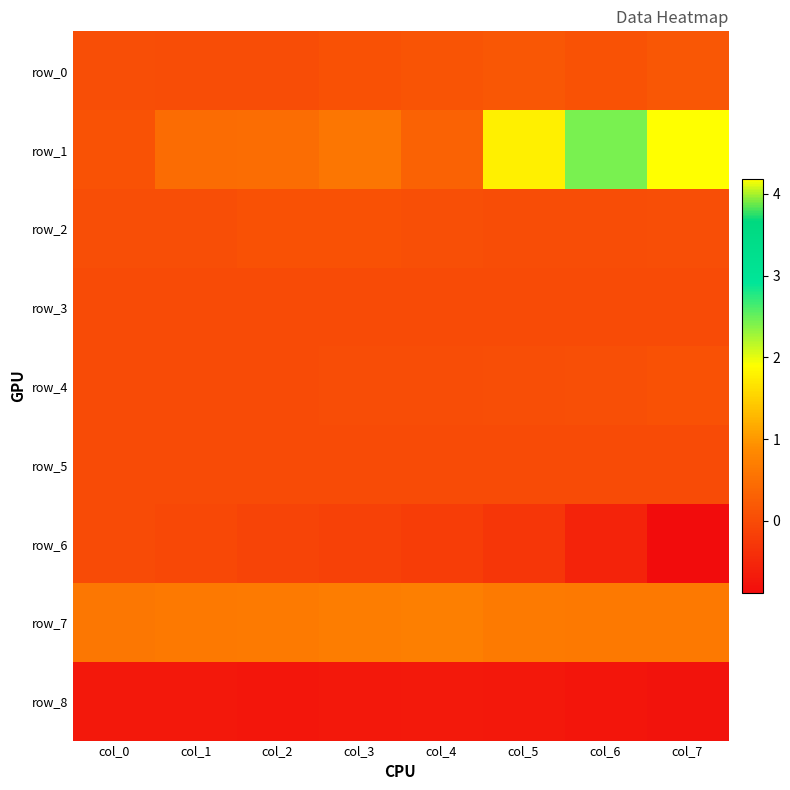

The row_6 series shows -0.2 at col_4. True or false?

True